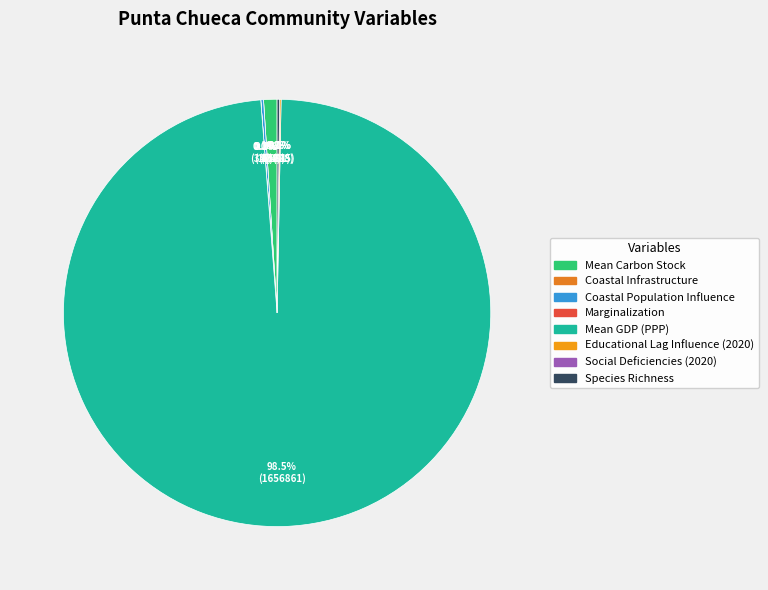

What percentage is NOT represented by Educational Lag Influence (2020)?

99.9%